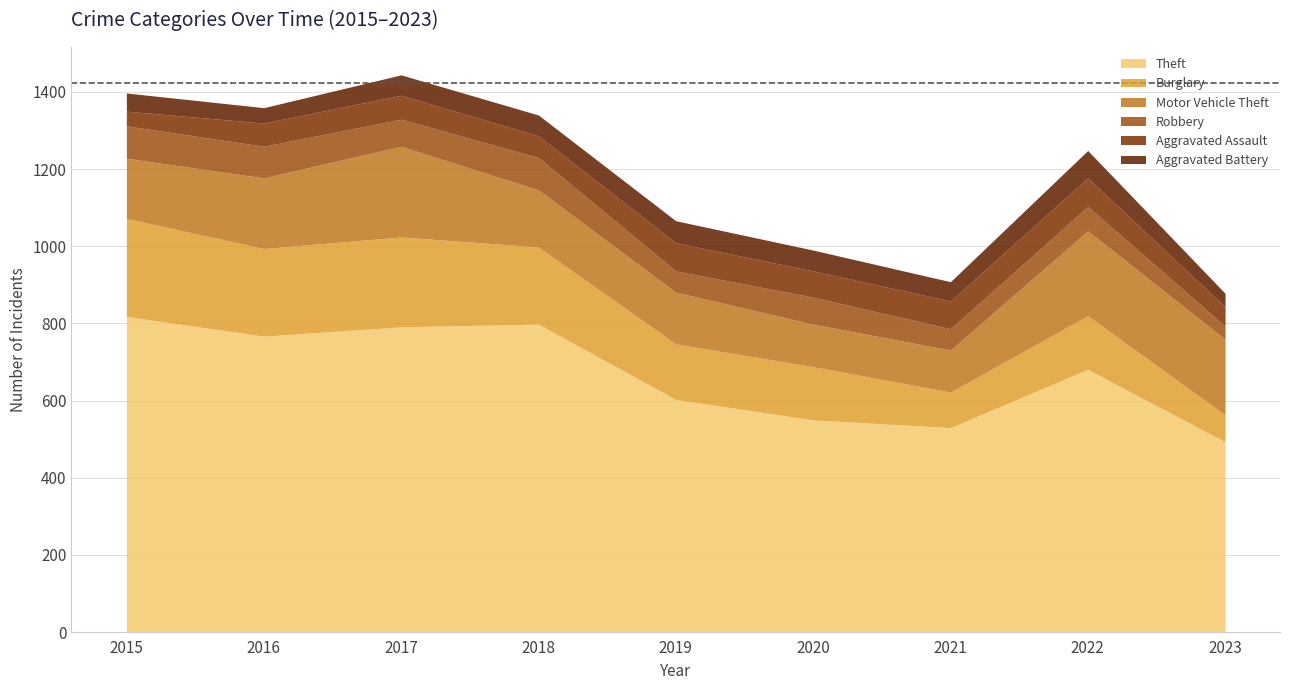

What is the sum of the Robbery values at 2020 and 2022?

133